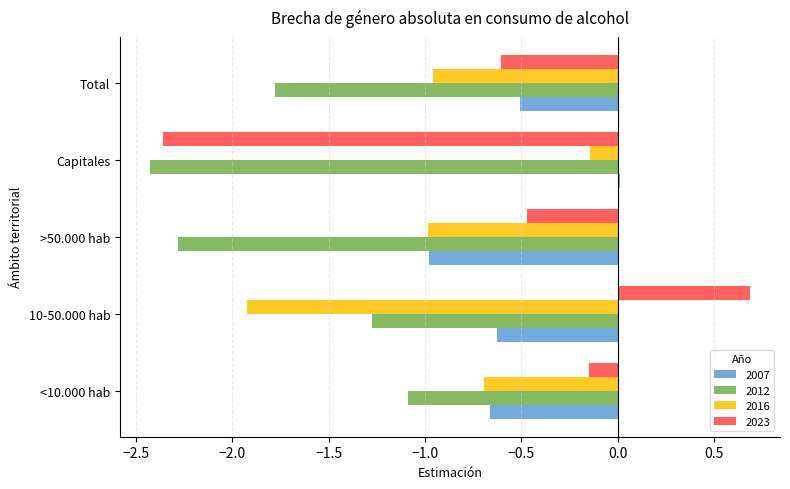

Rank the series by their maximum value, from lowest to highest.

2012, 2016, 2007, 2023